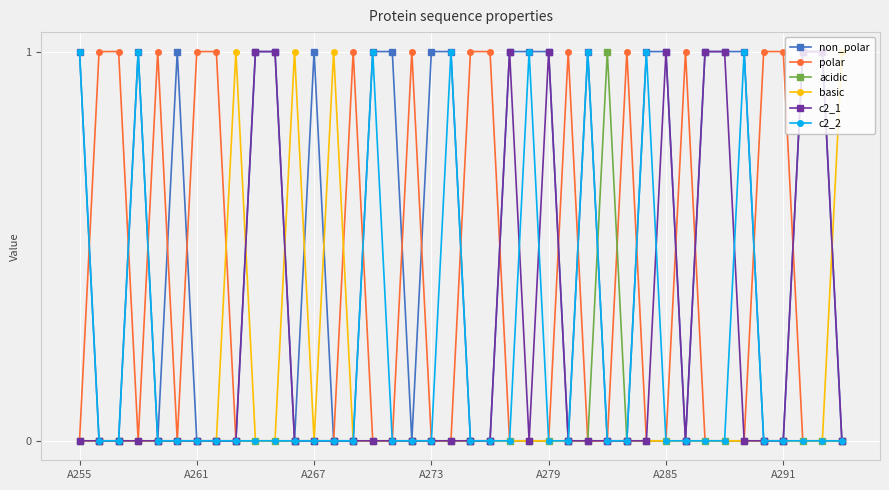

Which series has the largest total across all categories?

non_polar